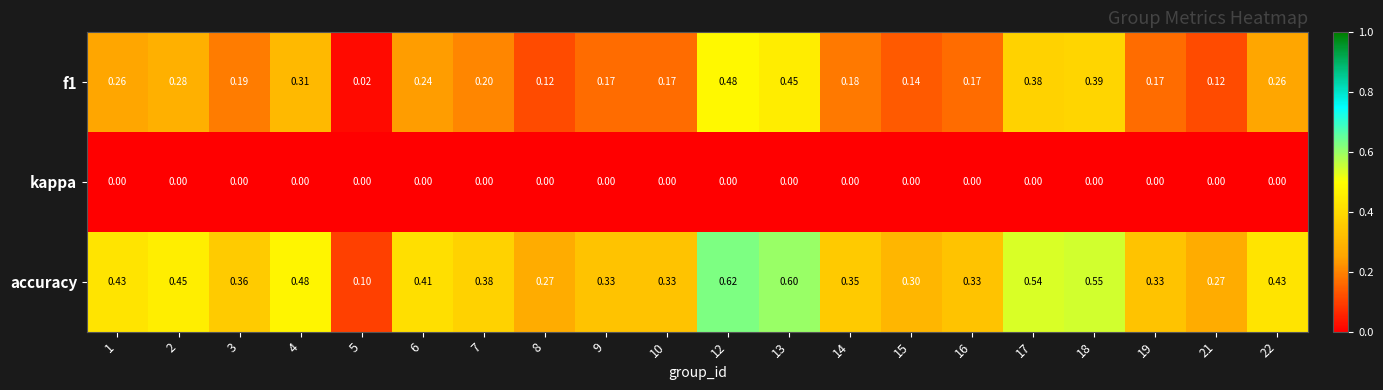

Between 5 and 17, which series saw the biggest shift?

accuracy